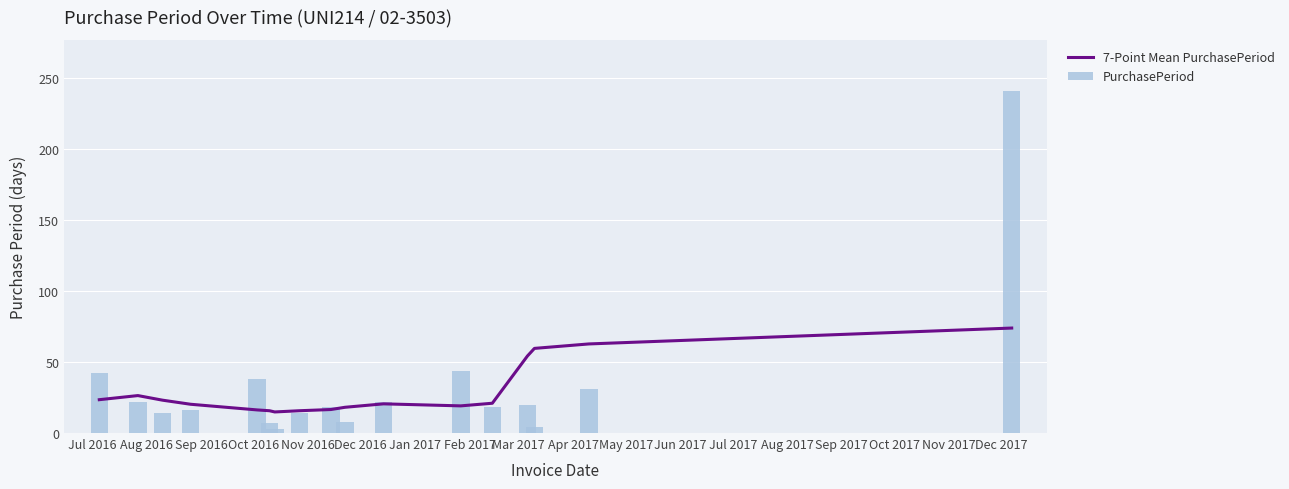

What is the lowest value of the 7-Point Mean PurchasePeriod series?

14.9